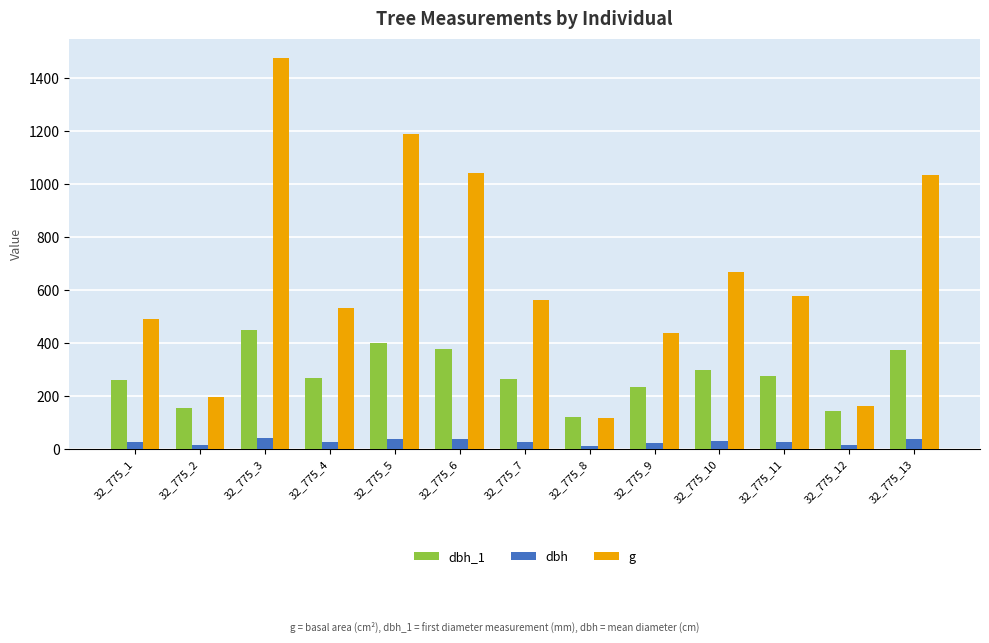

At how many categories does at least one series exceed 1305?

1